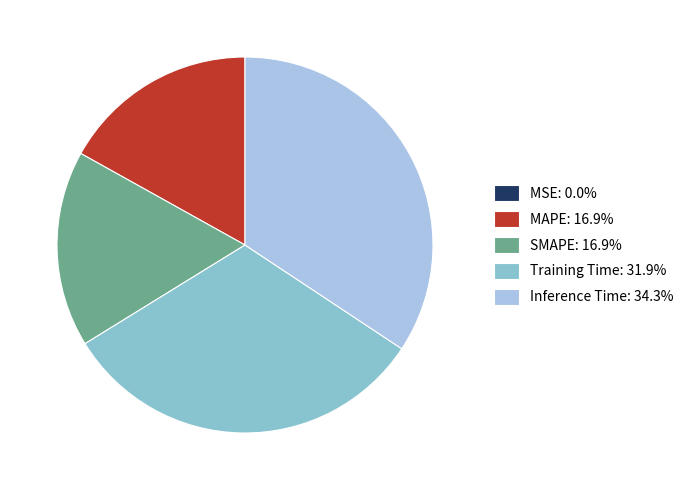

What is the largest slice in the pie chart?

Inference Time